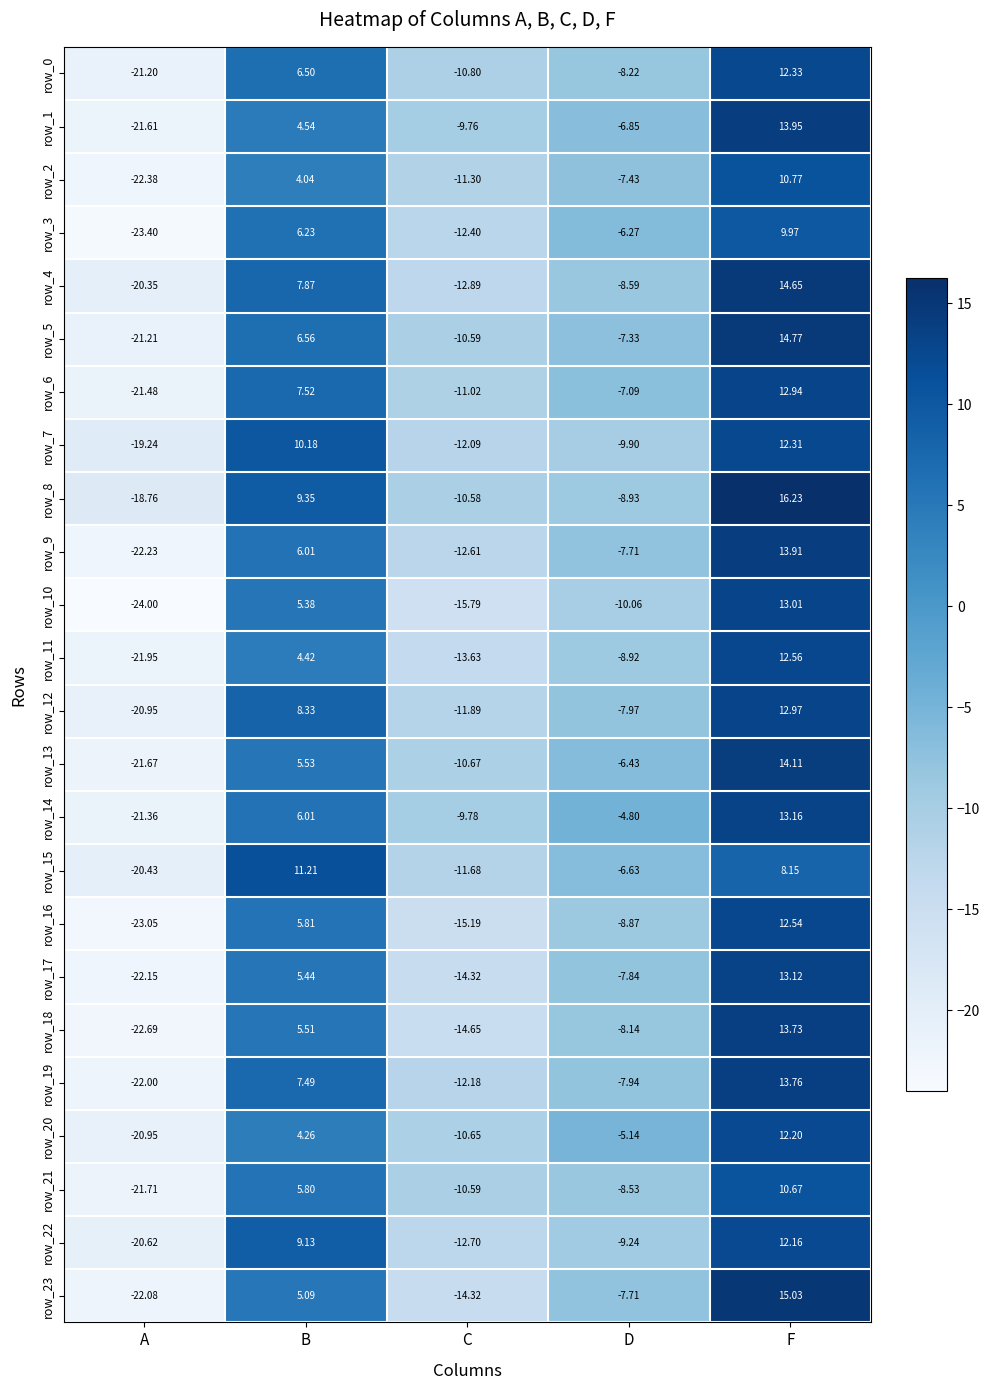

Where is row_10 nearest to the value -5?

D